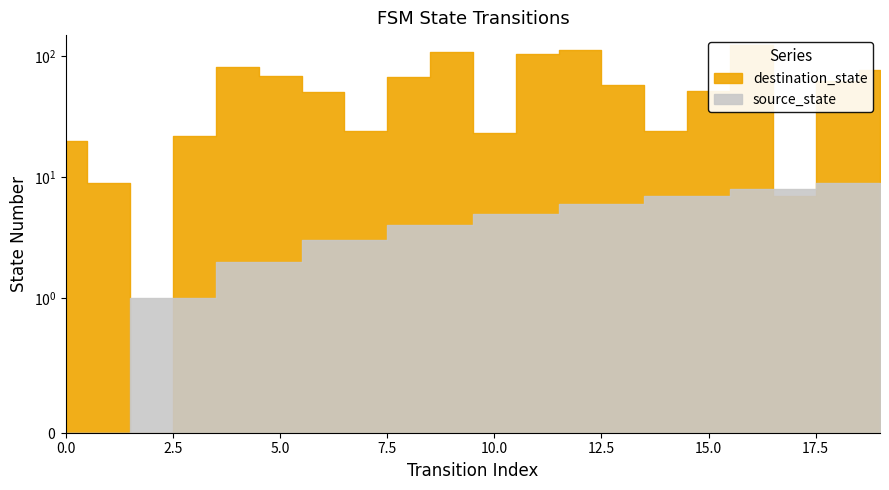

What are all the series names shown in the legend?

source_state, destination_state